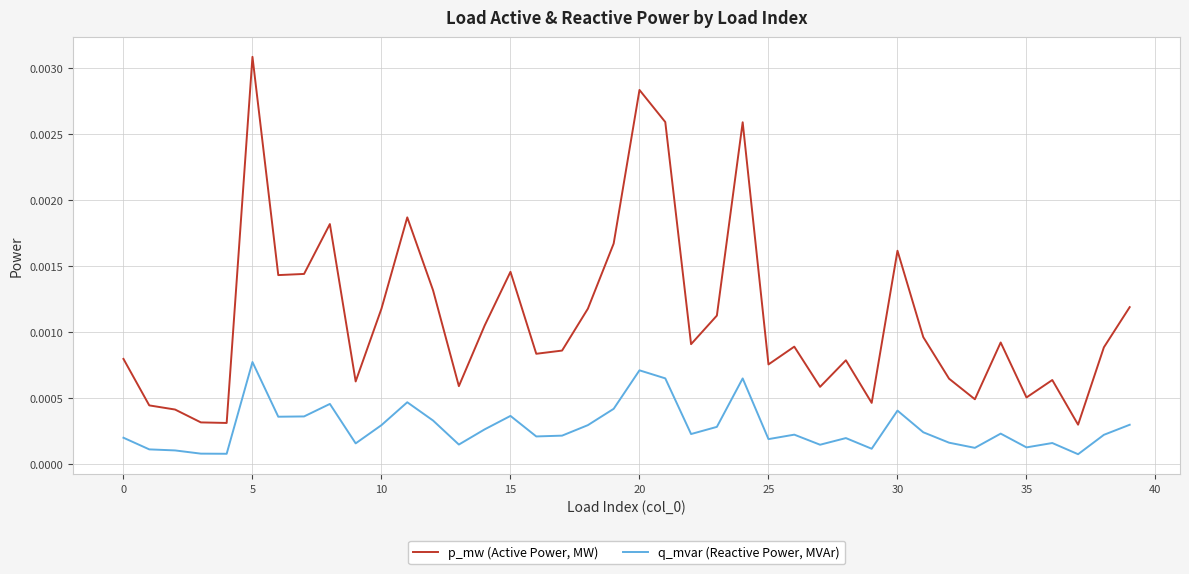

True or false: q_mvar (Reactive Power, MVAr) has more than 0 interior local peaks.

True